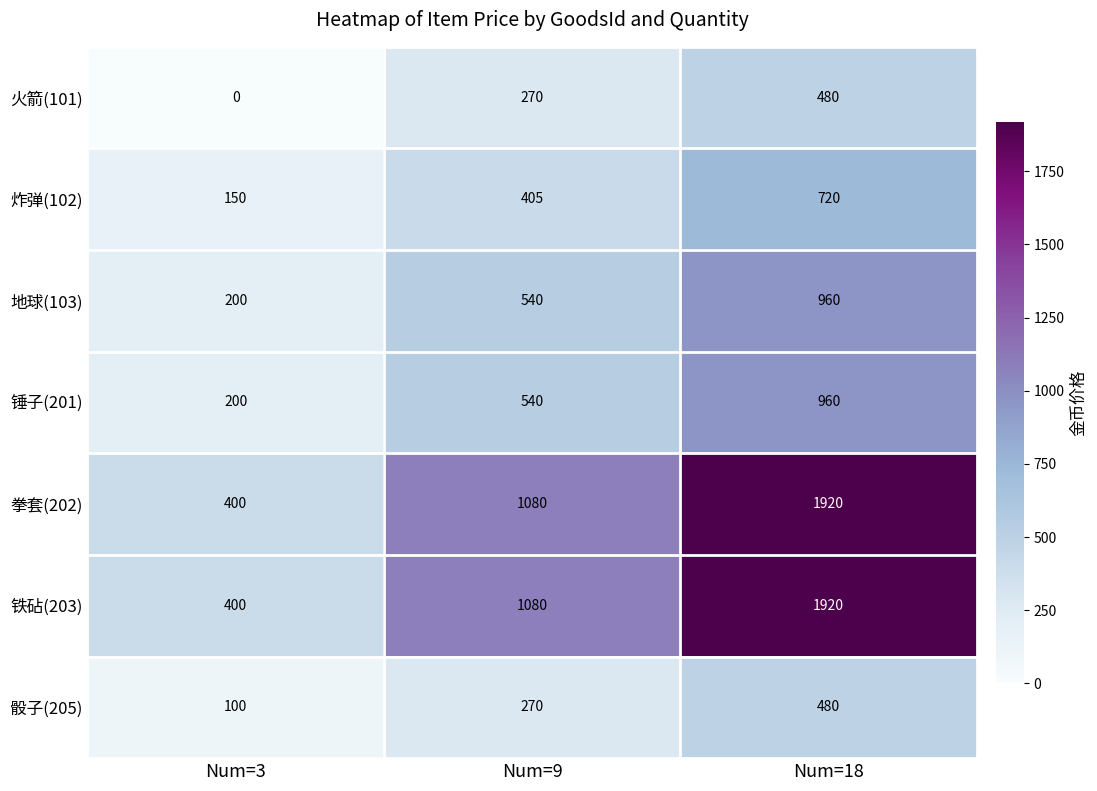

Which label corresponds to the largest value in the chart?

Num=18